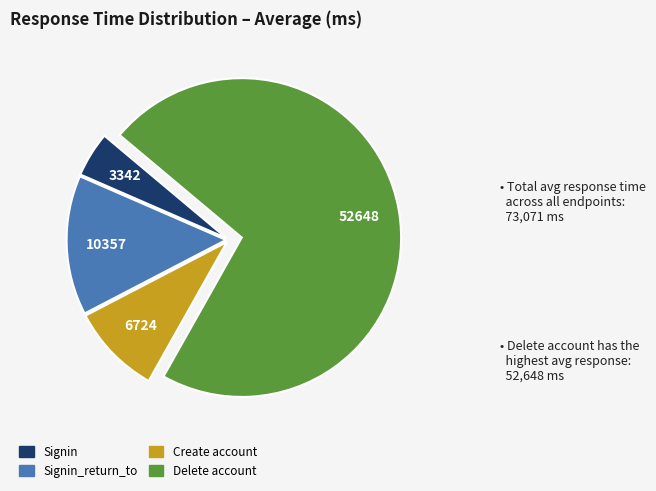

What is the largest slice in the pie chart?

Delete account